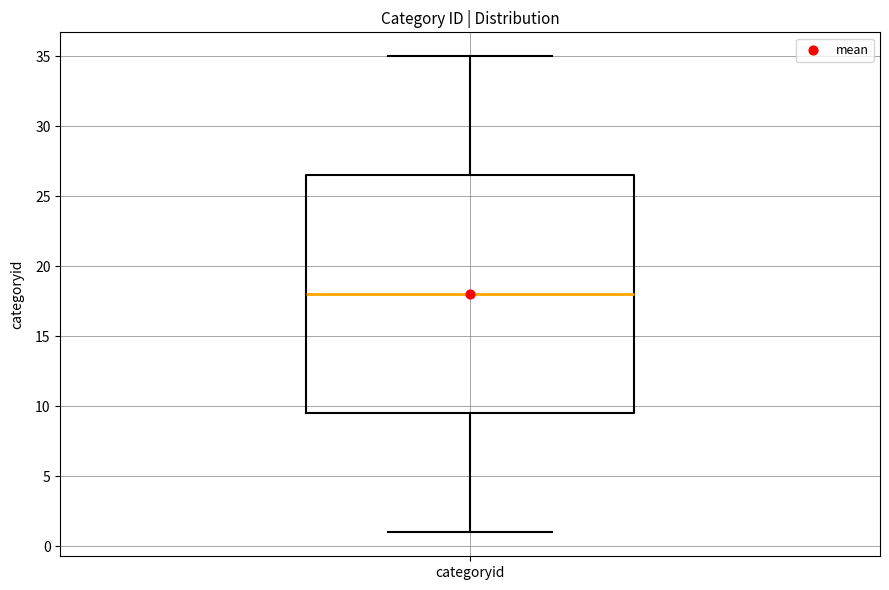

Read this box plot against the y-axis: the position of the median line, the range covered by the box, and the ends of both whiskers. The values are not printed on the chart, so give them approximately, as read against the axis.

median 18.0, box 9.5 to 26.5, whiskers 1.0 to 35.0